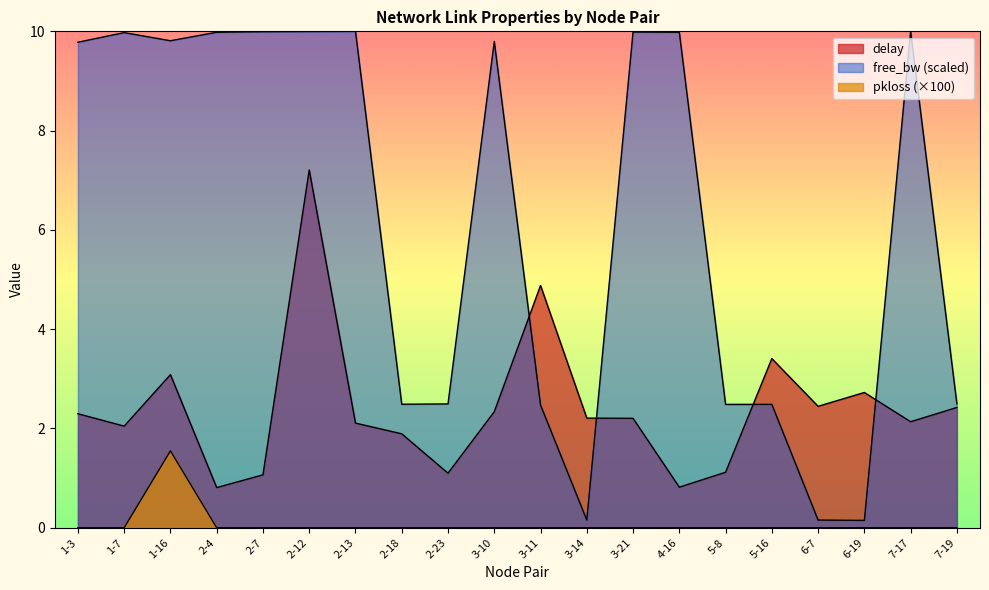

Does the chart have visible grid lines?

No